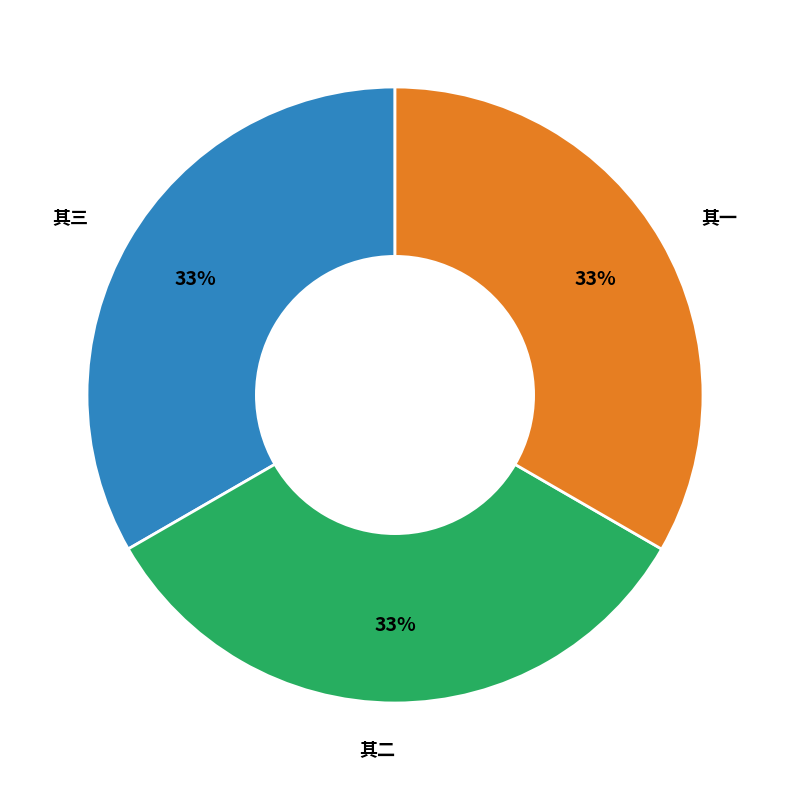

Is there any slice that represents more than half of the pie?

No